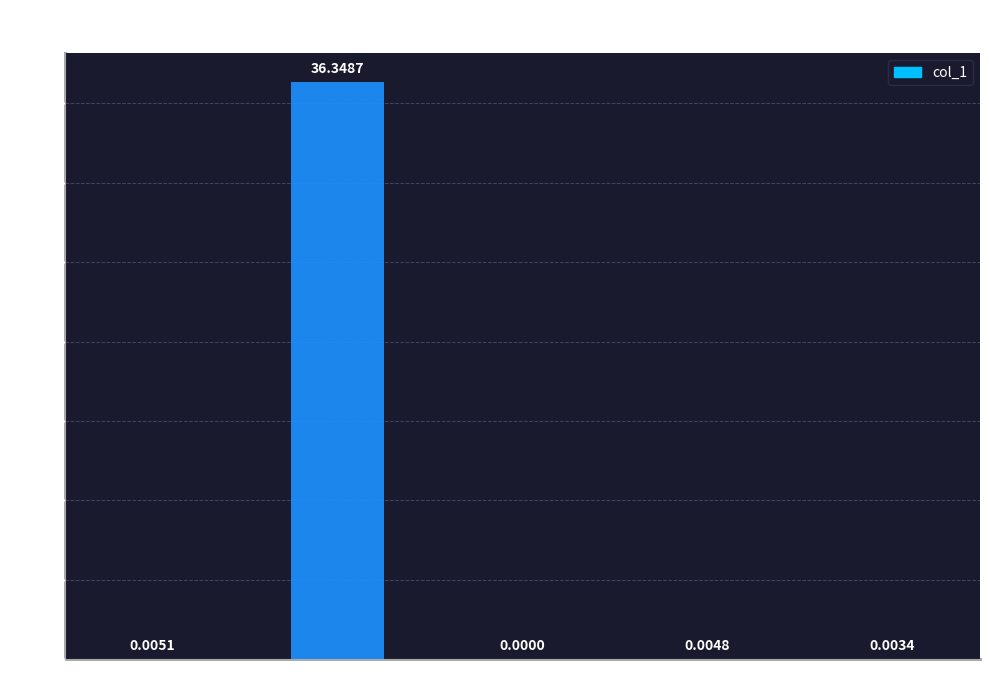

What is the maximum value shown in the chart?

36.3